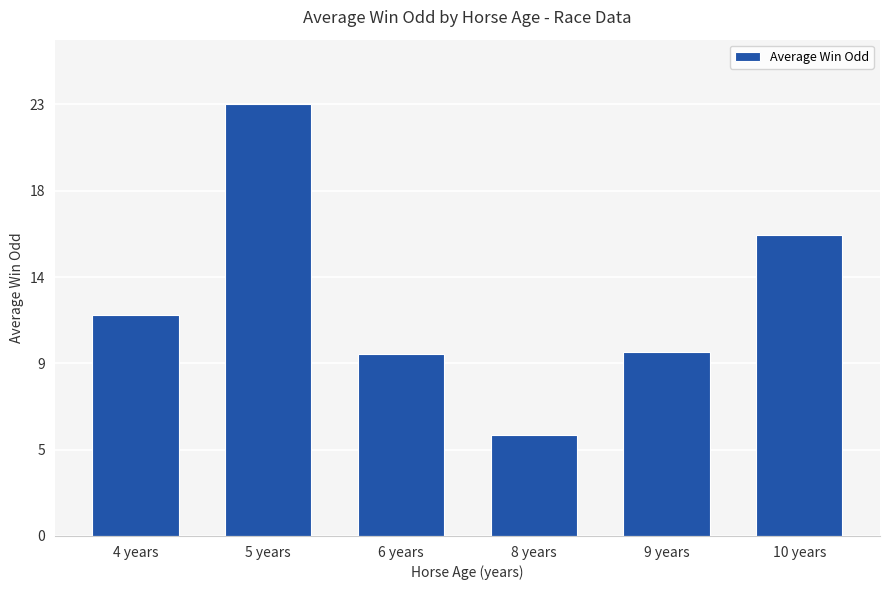

Which category has the lowest value across all series?

8 years